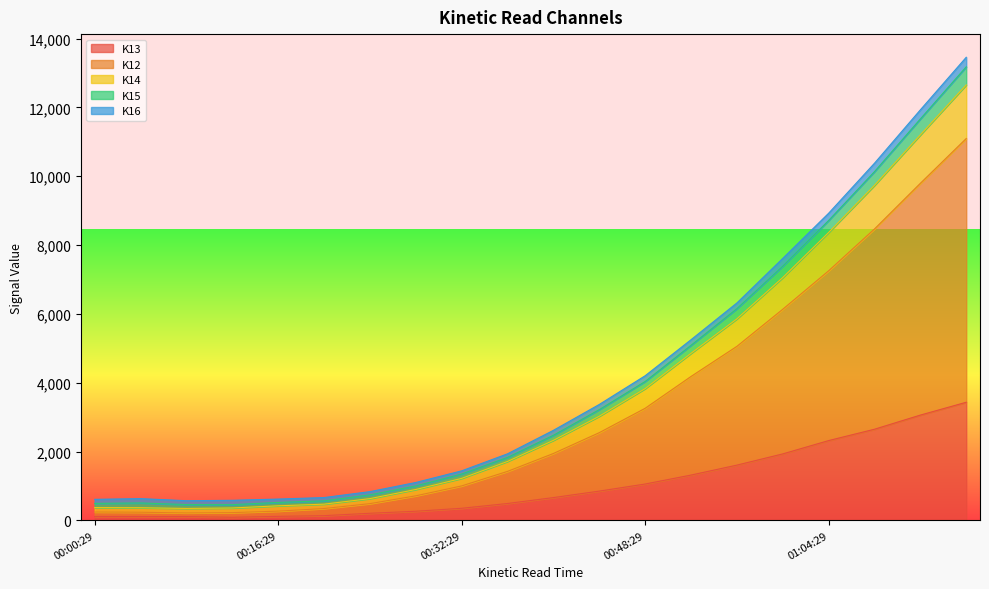

Which has a higher value, 01:00:29 or 00:48:29?

01:00:29